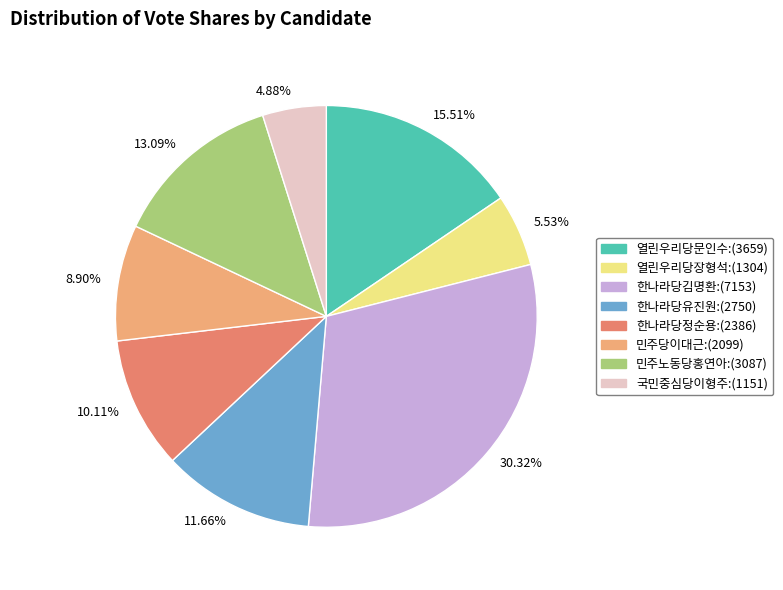

Combined, do 8.90% and 4.88% account for over 50%?

No